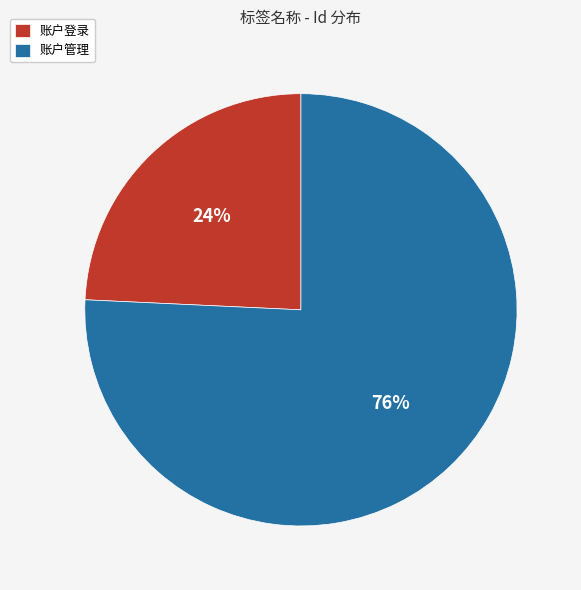

To the nearest percent, what percentage of the pie is 账户登录?

24%